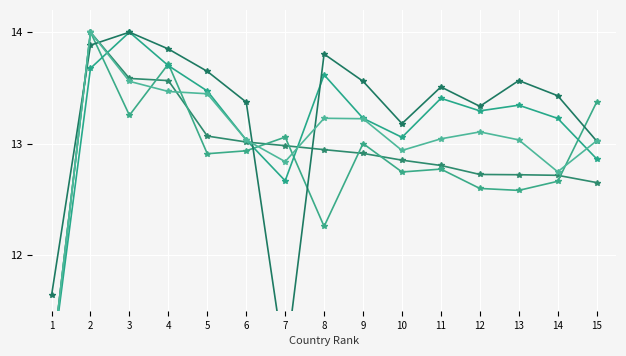

At how many categories does at least one series exceed 13?

14